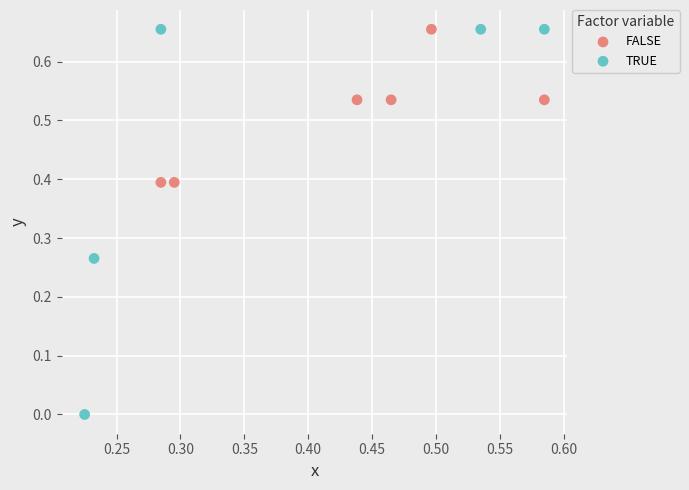

What are all the series names shown in the legend?

FALSE, TRUE